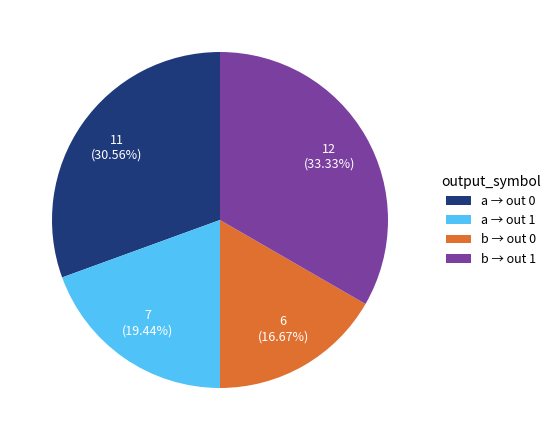

Is there any slice that represents more than half of the pie?

No